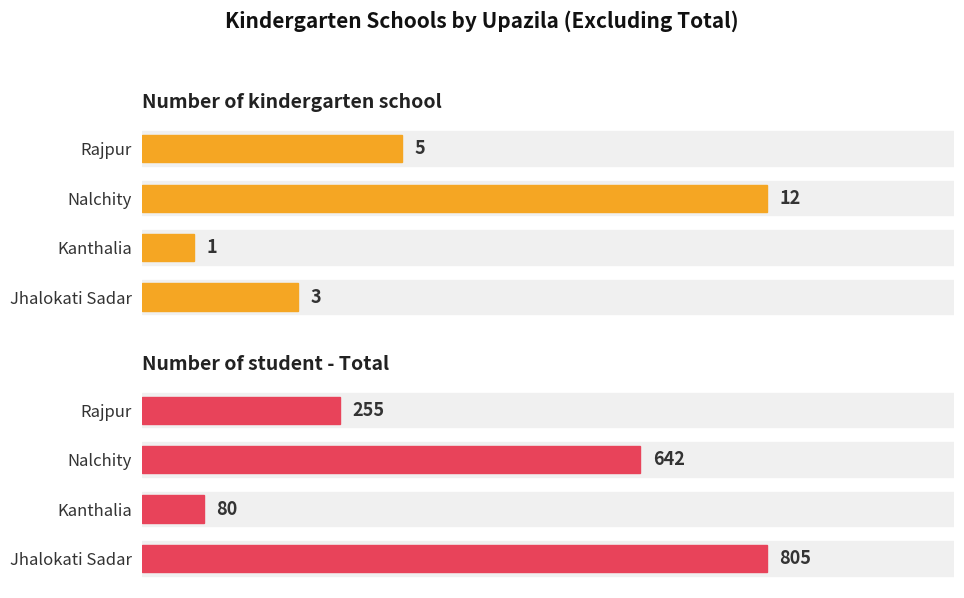

How many groups of bars are there?

4